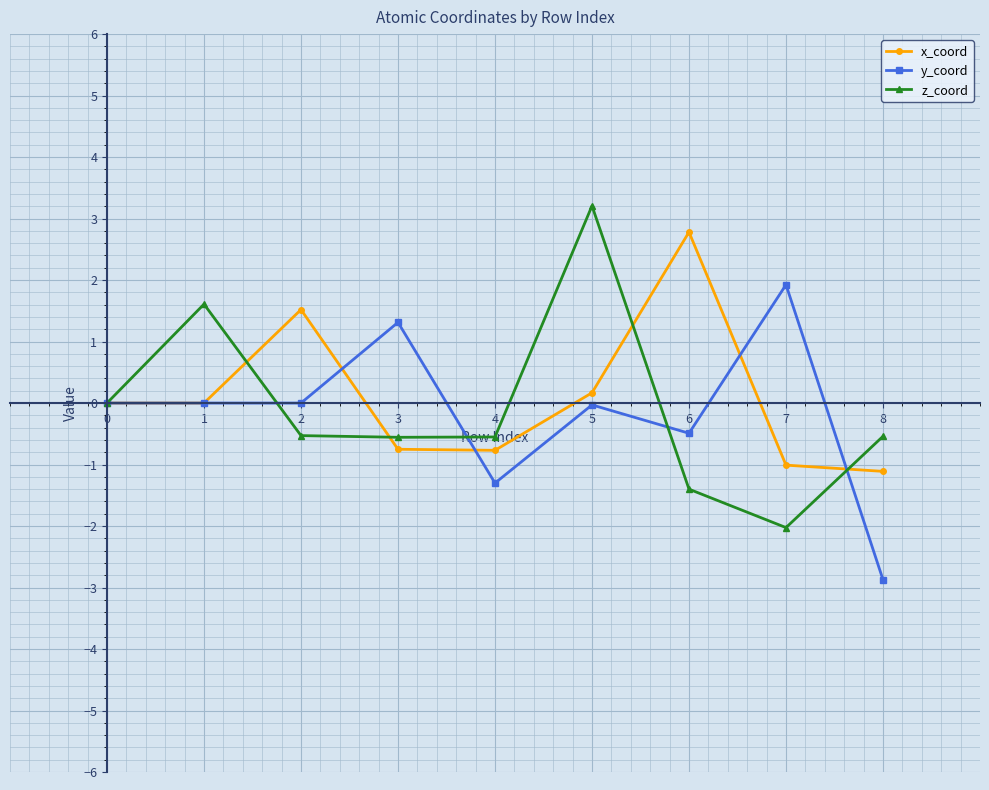

True or false: x_coord and z_coord intersect in this chart.

True